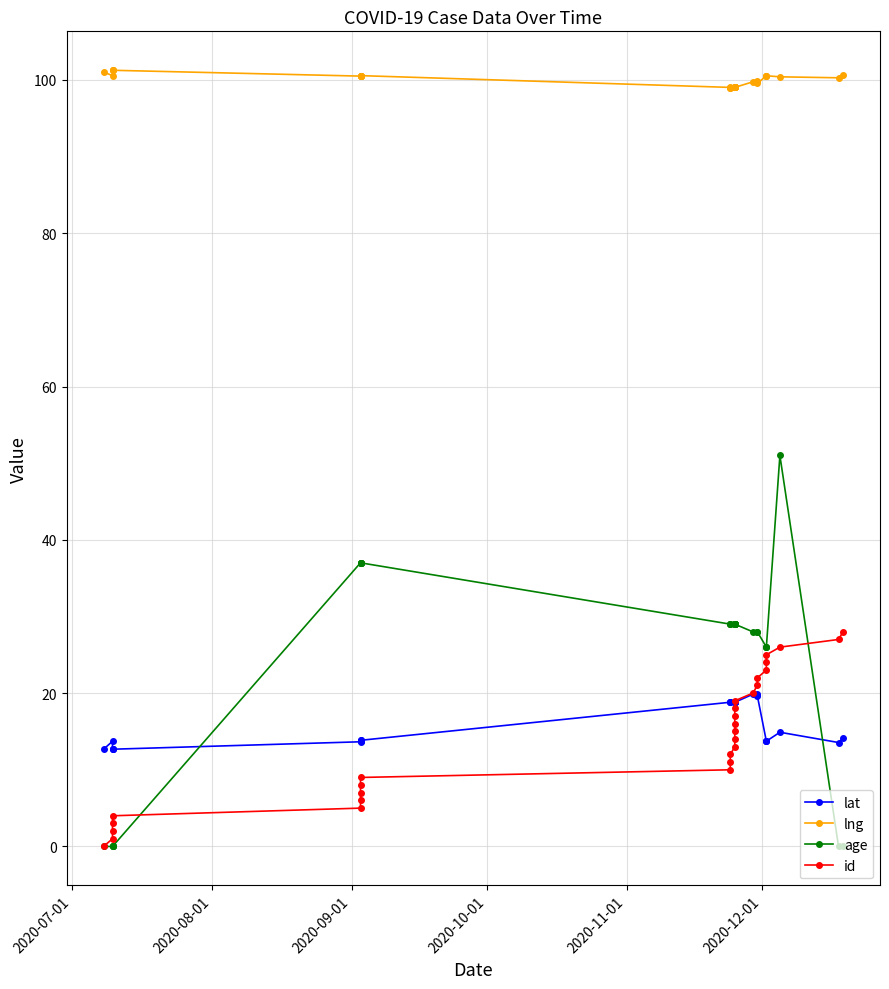

What is the difference between the maximum and minimum values in the id series?

28.0